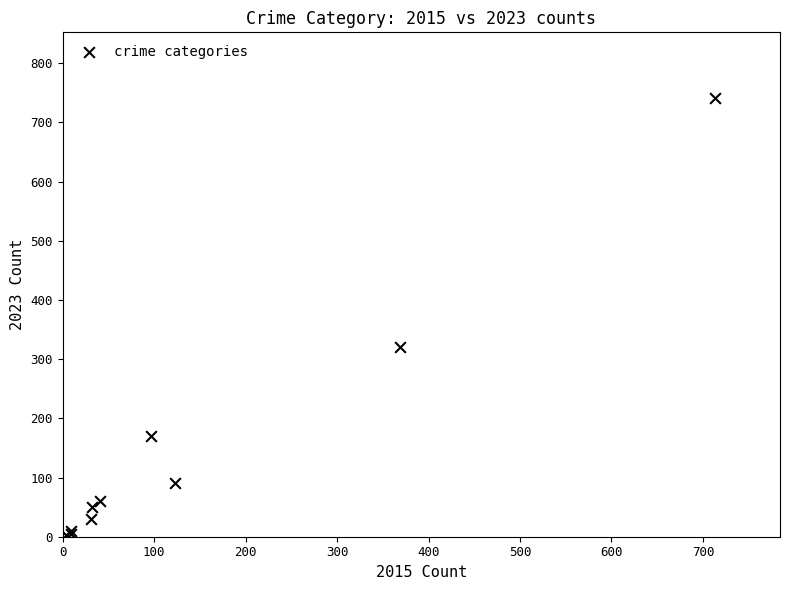

What Y value in the scatter plot is closest to 372?

321